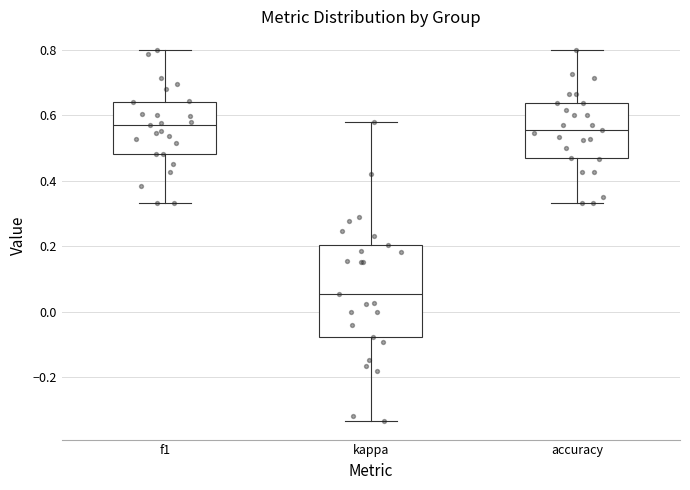

Where is the upper edge of the box for f1 on the y-axis? The values are not printed on the chart, so give them approximately, as read against the axis.

0.64